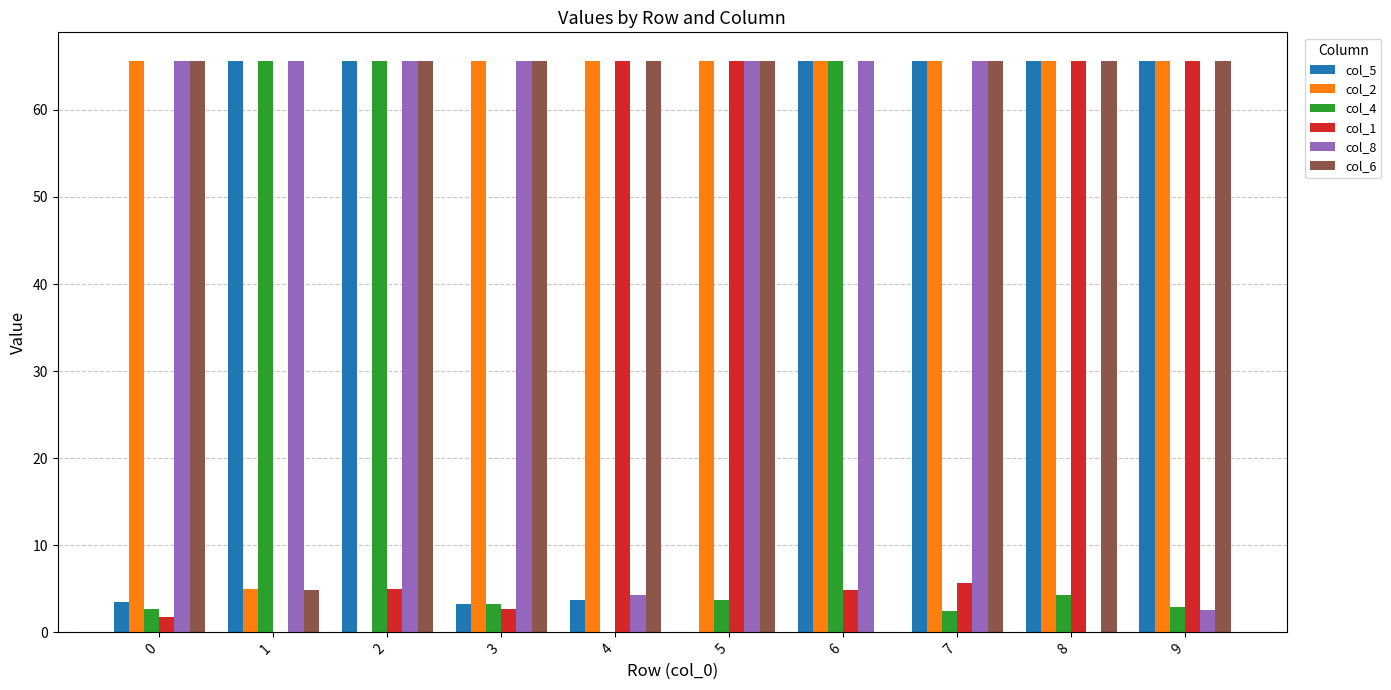

What is the total value across all series at 5?

266.2